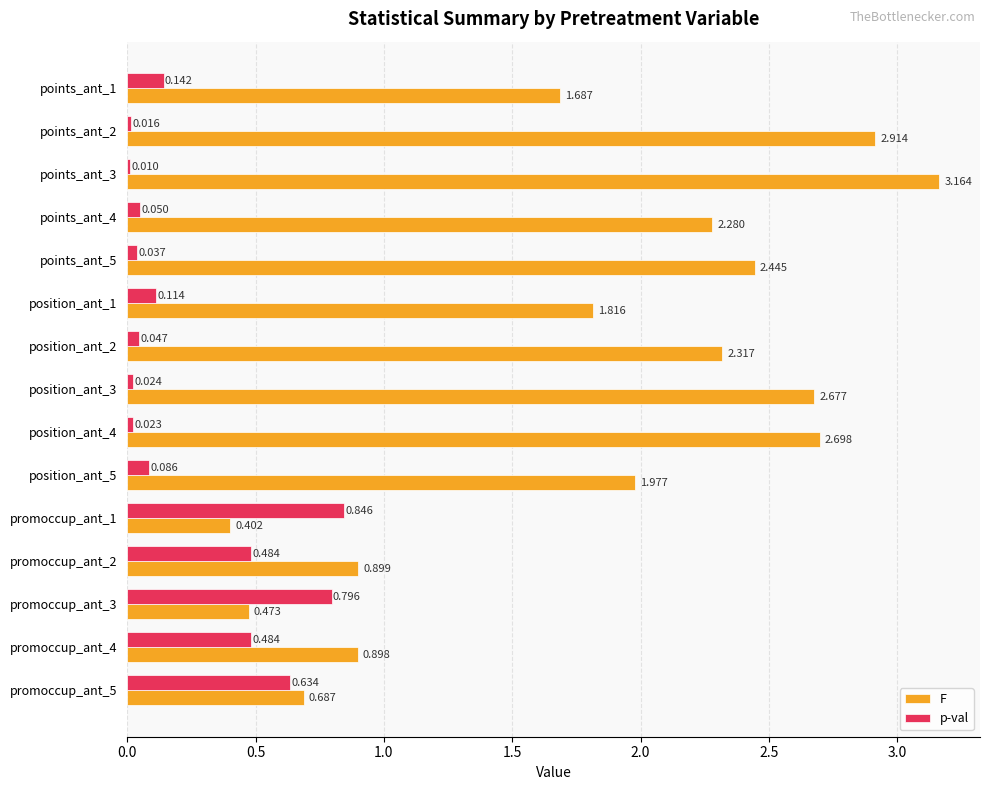

Which series changed the most between points_ant_2 and points_ant_3?

F